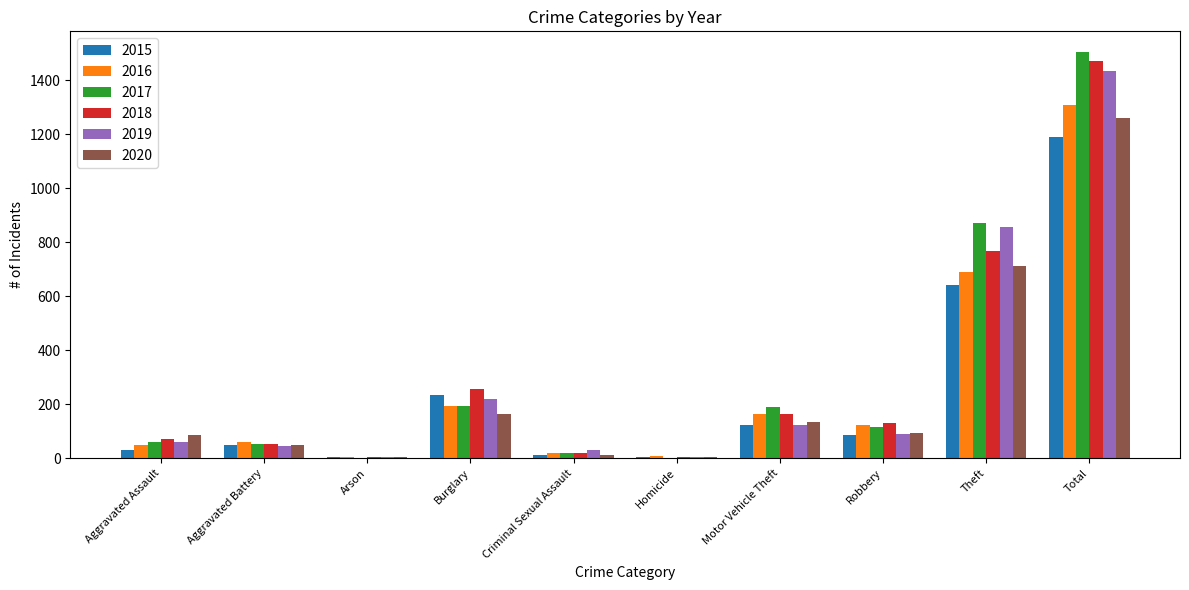

What is the highest value of the 2020 series?

1261